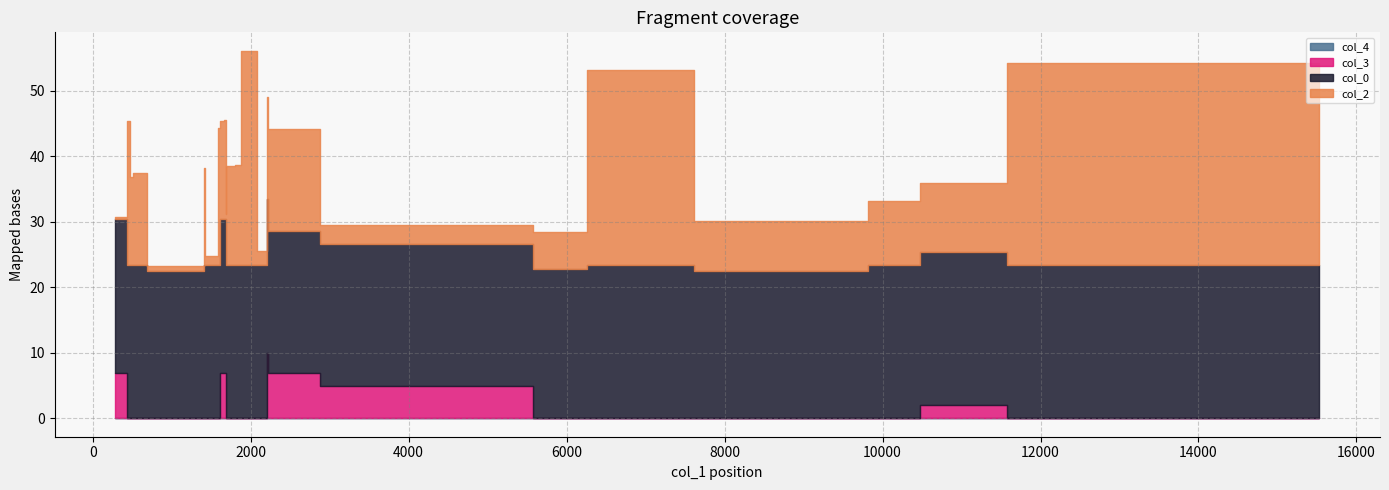

Read the col_0 value at 6263.

23.4